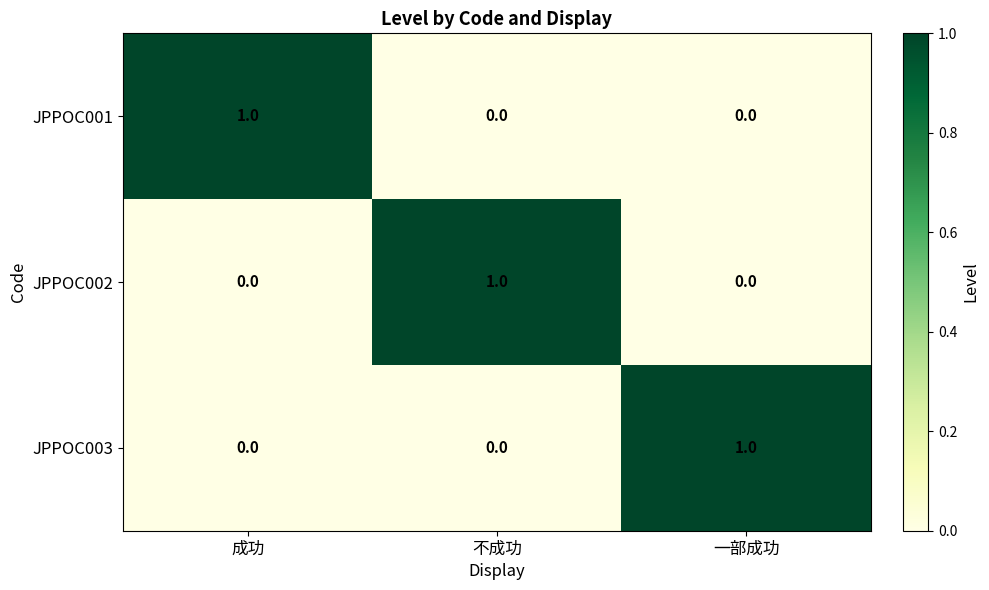

At how many categories does at least one series exceed 0?

3